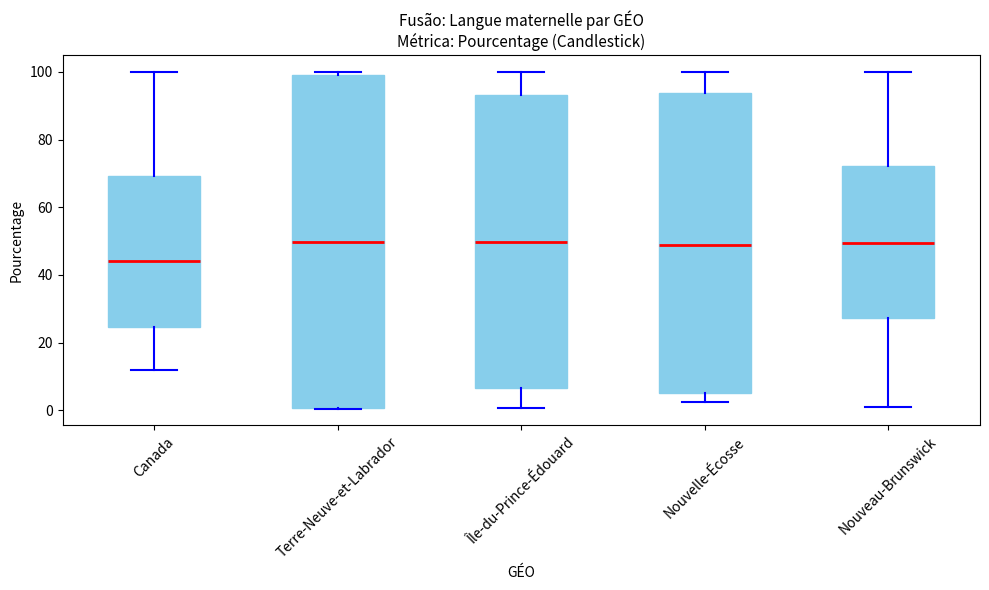

Reading left to right, read every box against the y-axis: the position of its median line, the range the box covers, and the ends of its whiskers. The values are not printed on the chart, so give them approximately, as read against the axis.

Canada: median 44, box 24 to 70, whiskers 12 to 100
Terre-Neuve-et-Labrador: median 50, box 0 to 100, whiskers 0 to 100 (just above the box's upper edge)
Île-du-Prince-Édouard: median 50, box 6 to 94, whiskers 0 to 100
Nouvelle-Écosse: median 48, box 6 to 94, whiskers 2 to 100
Nouveau-Brunswick: median 50, box 28 to 72, whiskers 2 to 100